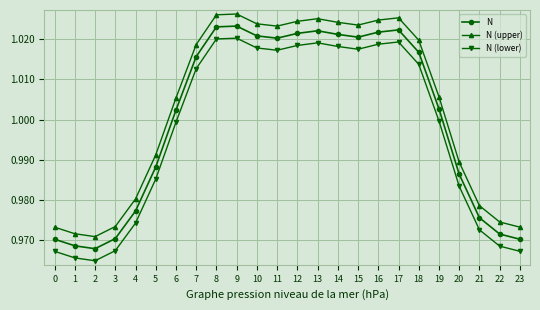

True or false: N (upper) and N (lower) intersect in this chart.

False